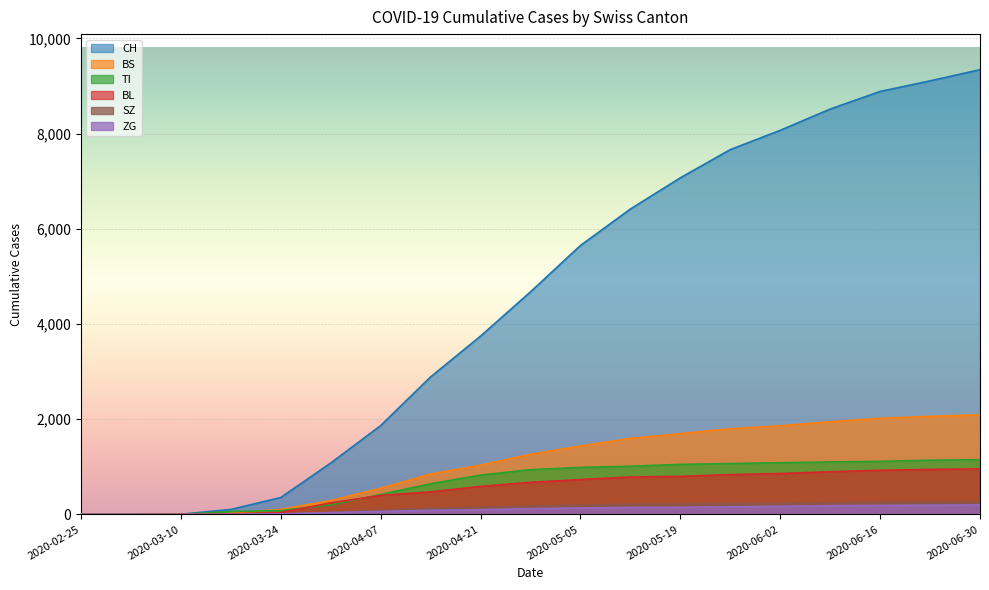

Reading left to right, list all the values displayed in this chart.

CH: 0	0	4	105	355	1079	1866	2889	3746	4676	5650	6416	7072	7665	8070	8517	8887	9109	9344
TI: 0	0	0	62	80	202	419	645	826	941	988	1013	1052	1069	1086	1103	1115	1140	1149
BL: 0	0	2	13	40	242	399	473	589	675	733	786	800	837	859	897	928	946	958
BS: 0	0	4	25	105	292	548	848	1035	1263	1437	1597	1697	1800	1862	1948	2019	2060	2095
ZG: 0	0	0	1	12	39	63	87	100	122	137	146	151	162	171	184	190	195	199
SZ: 0	0	0	0	10	48	89	127	153	175	196	214	221	229	235	245	252	255	258